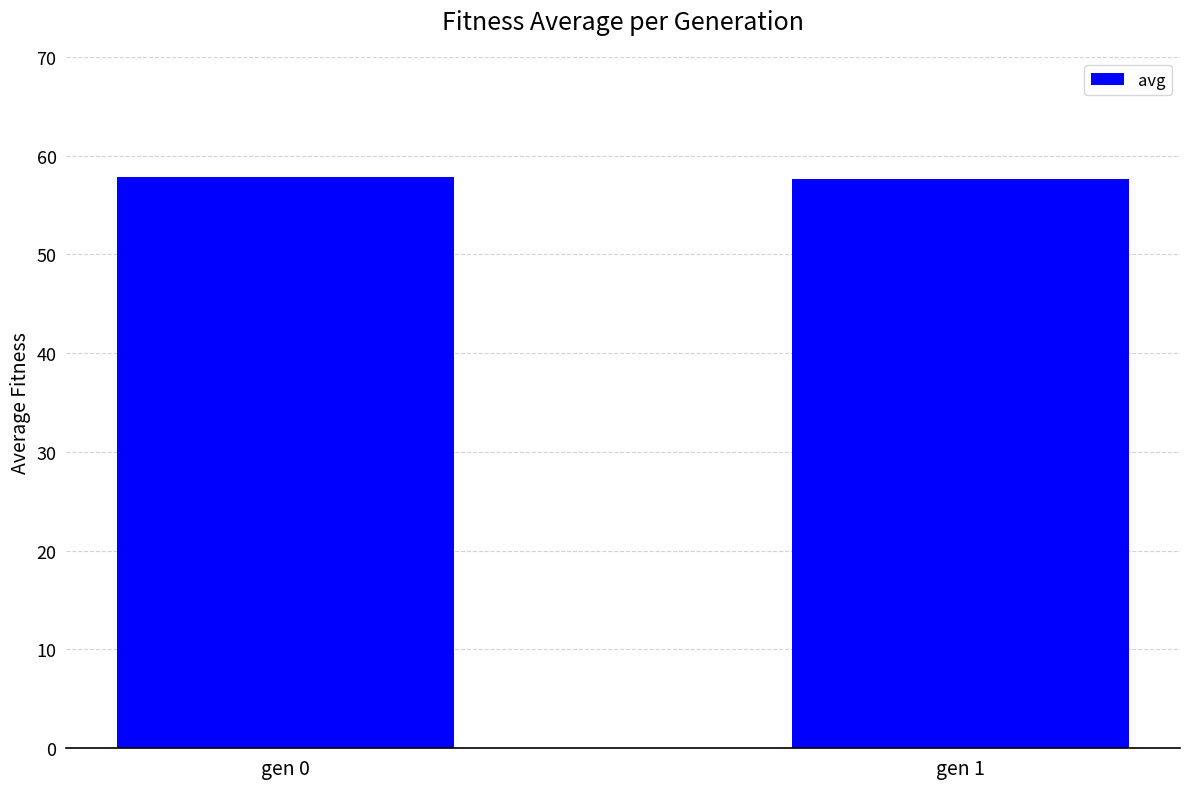

What is the sum of all values?

115.5